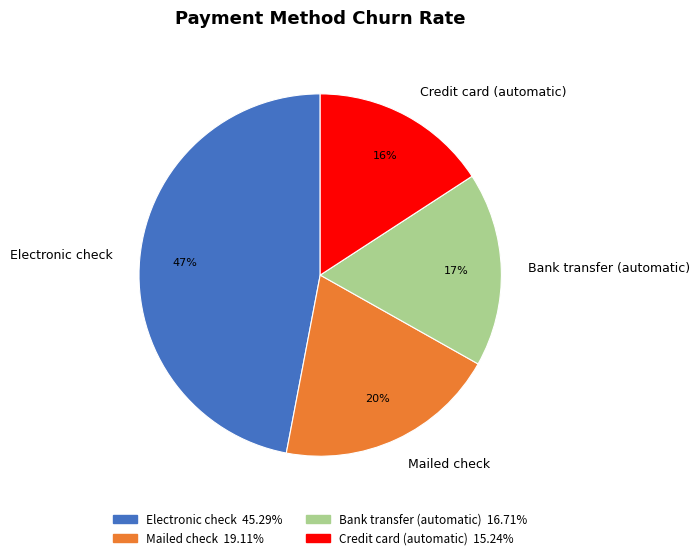

What percentage is the Bank transfer (automatic) slice, to the nearest percent?

17%